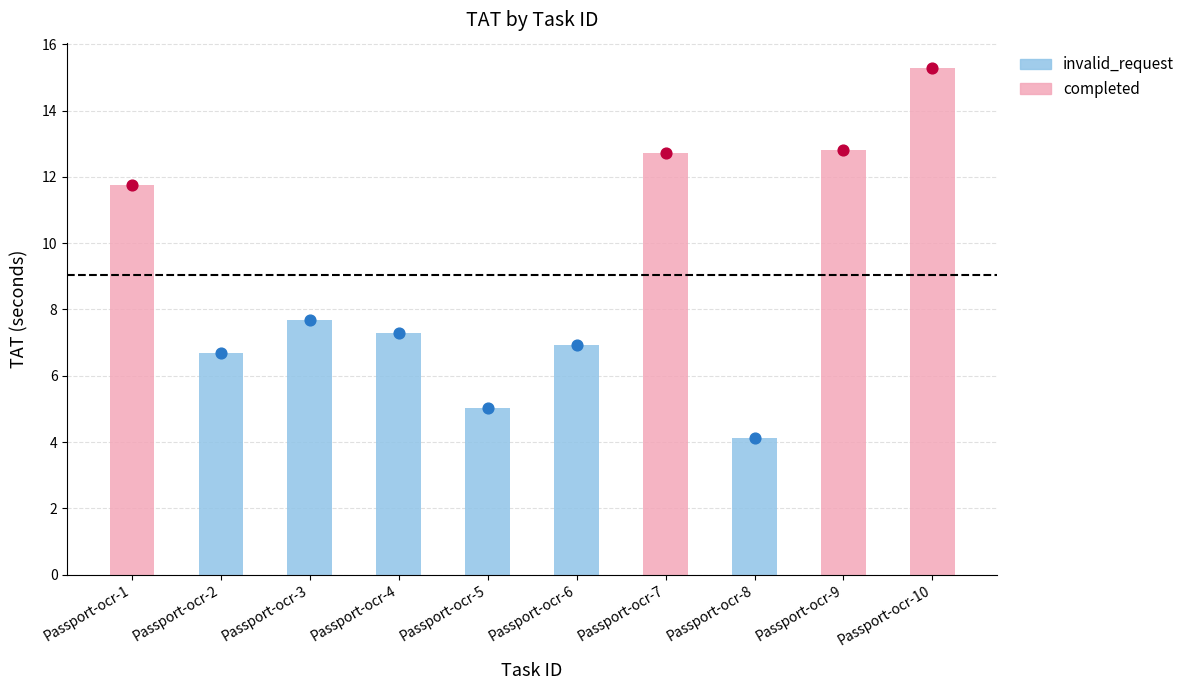

Which has a higher value, Passport-ocr-8 or Passport-ocr-5?

Passport-ocr-5